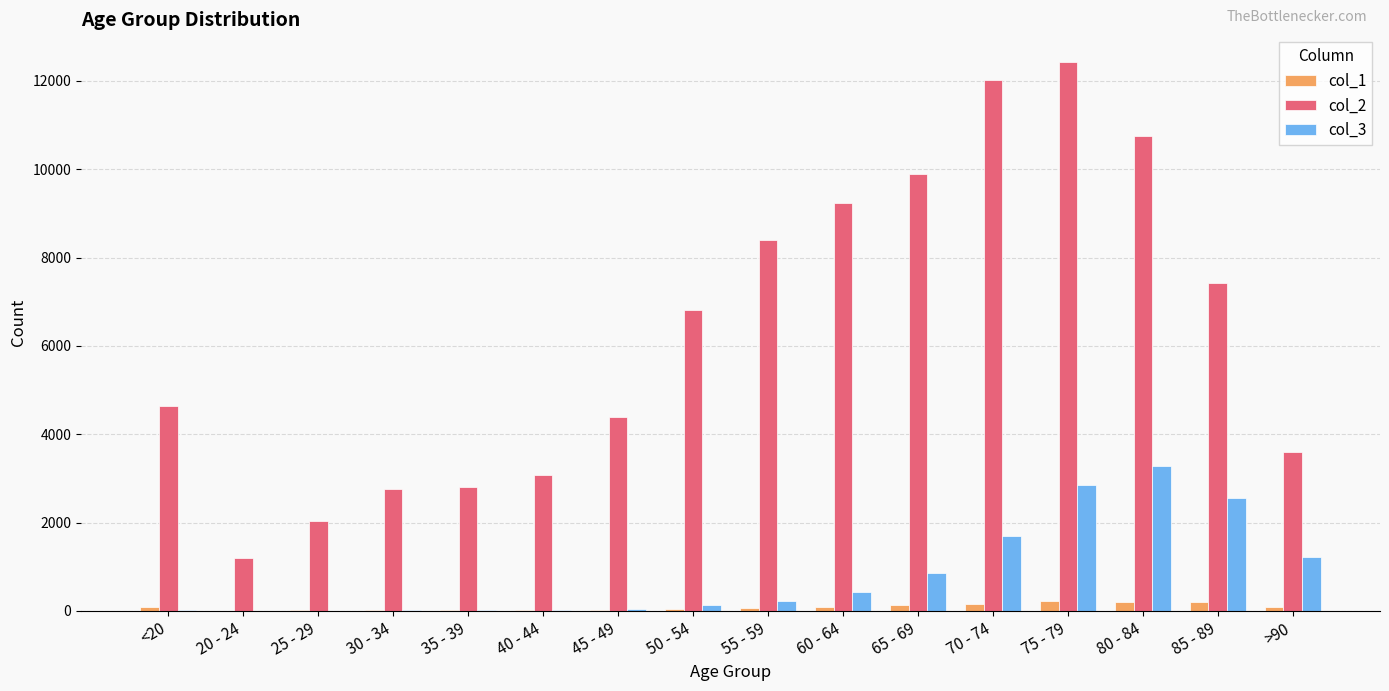

Which series has the largest range (max minus min)?

col_2